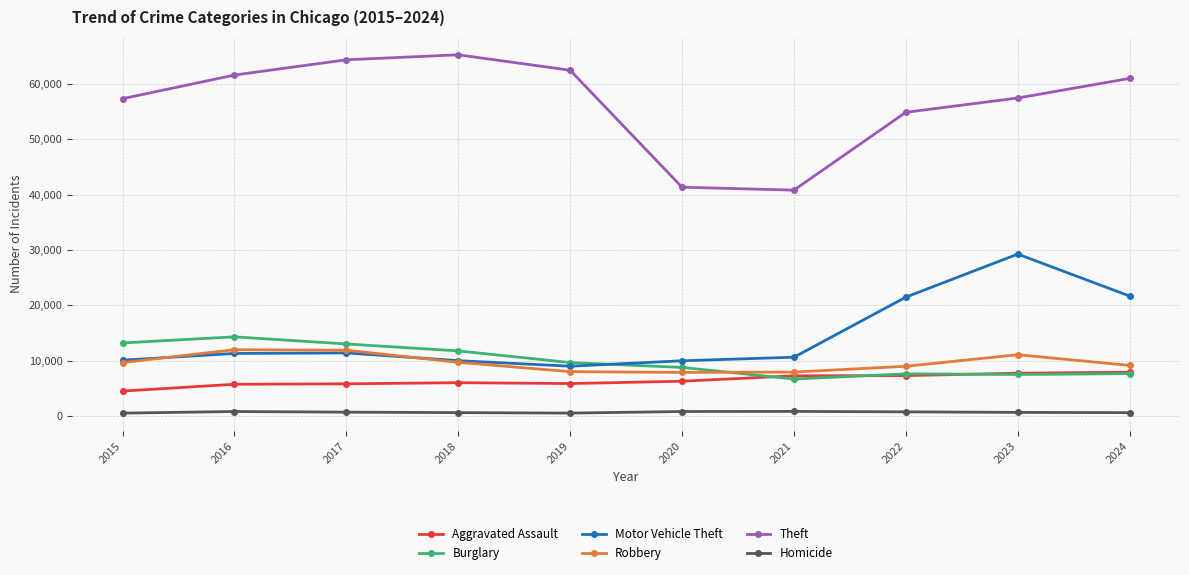

True or false: Aggravated Assault has a value of 7280 at 2022.

True